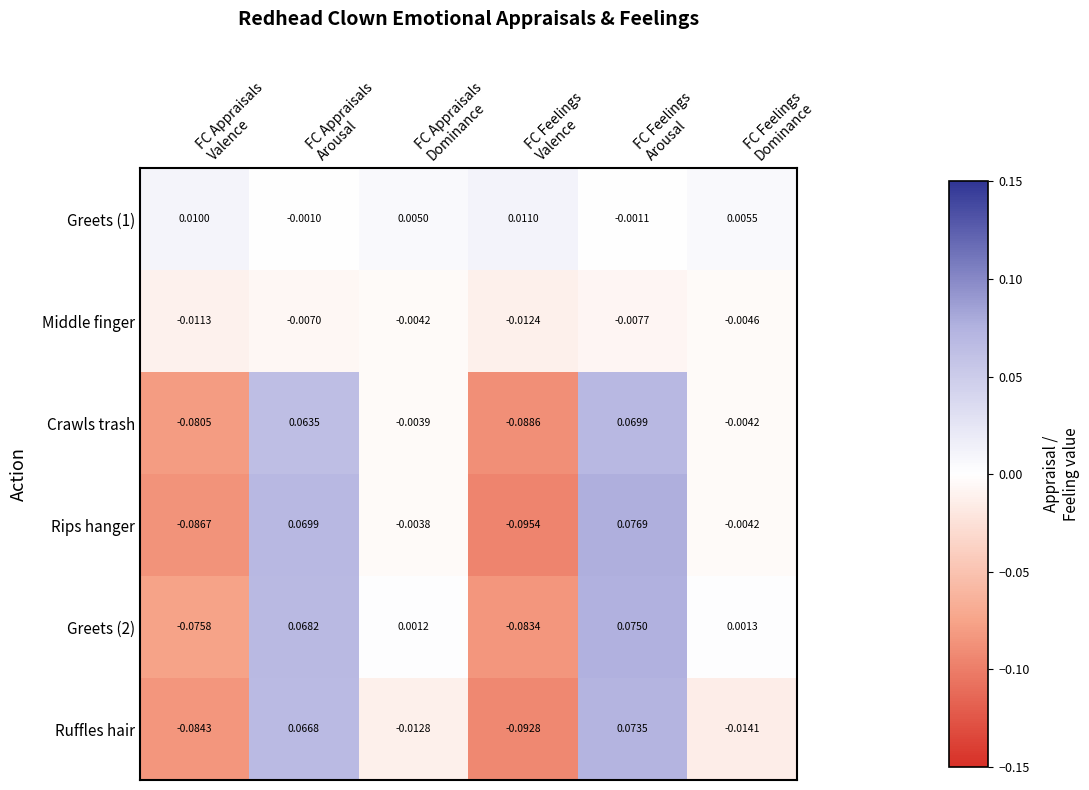

Which series has the widest spread of values?

Rips hanger